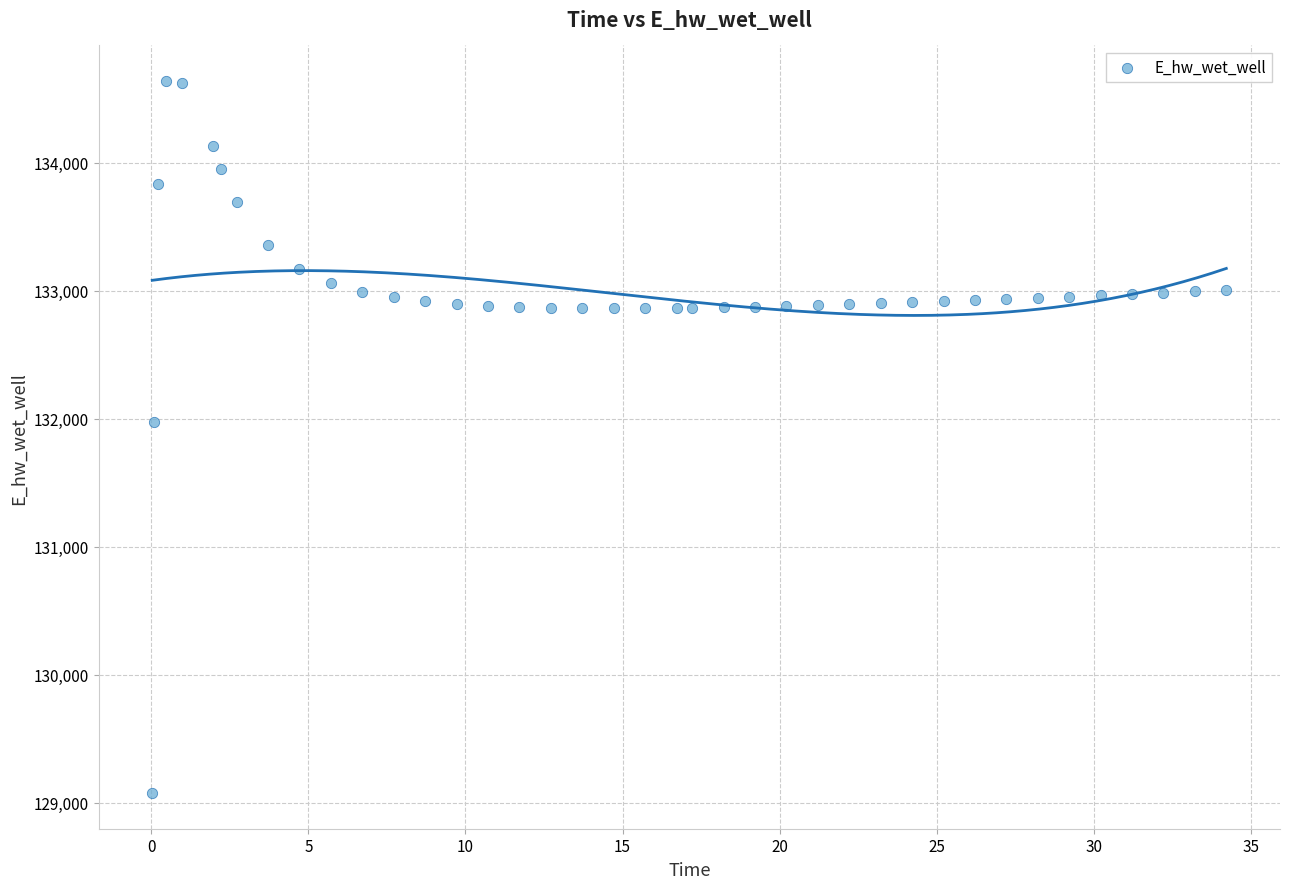

What is the range of Y values (max minus min)?

5563.1